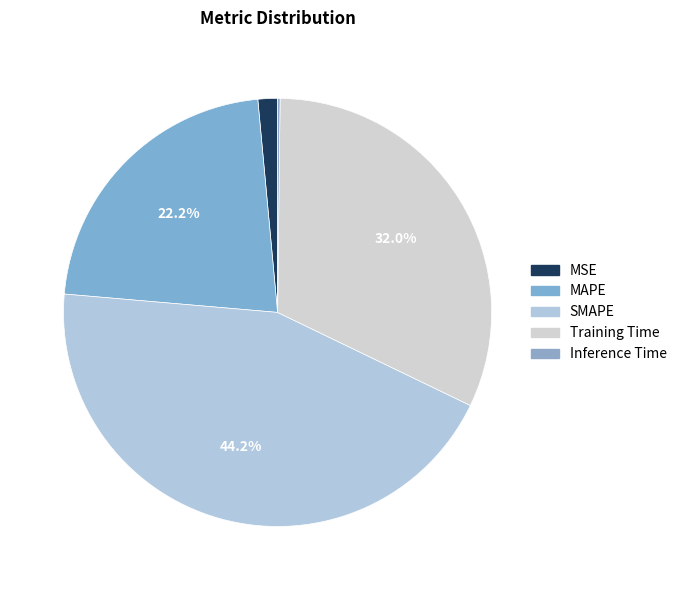

What portion of the pie excludes MAPE?

77.8%